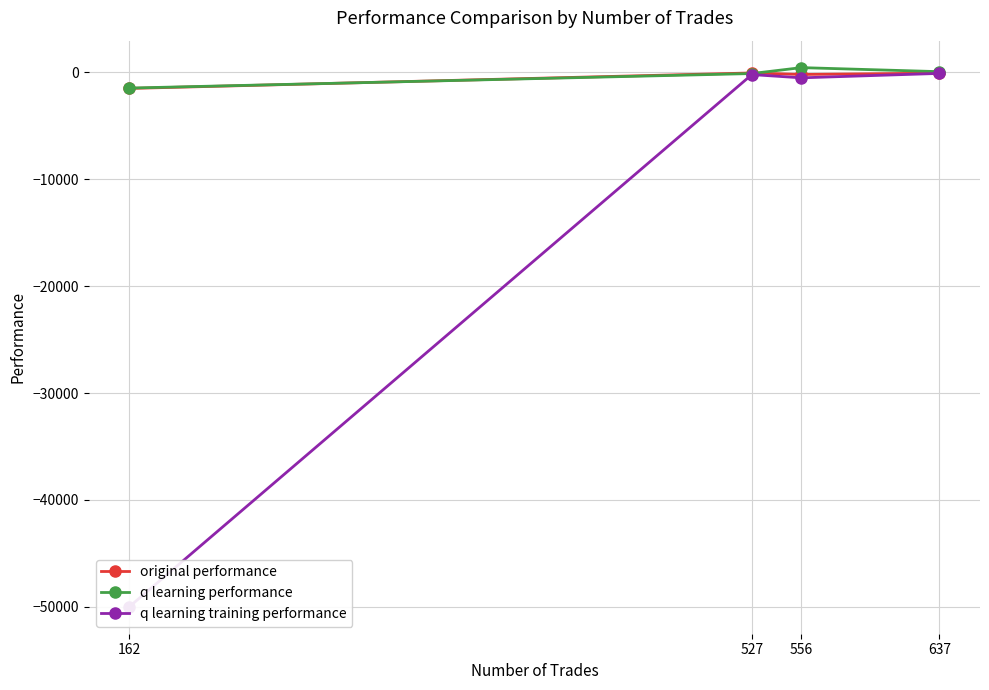

Which series has the largest total across all categories?

q learning performance